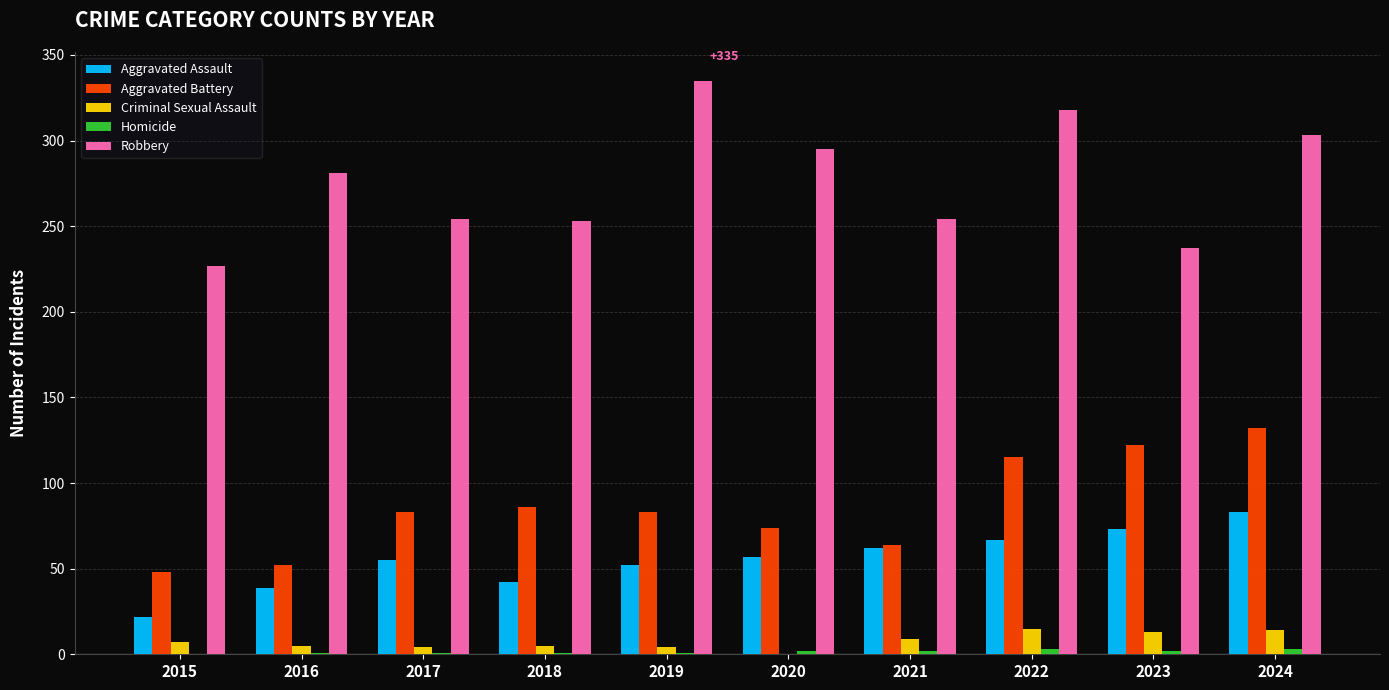

Which series changed the most between 2023 and 2024?

Robbery